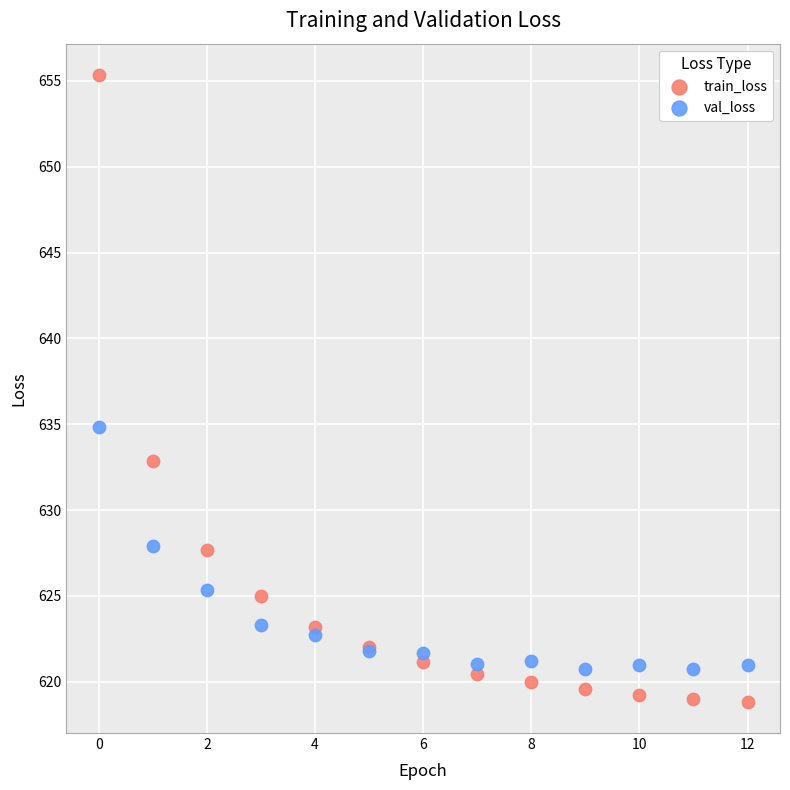

Which series has the largest Y range (max minus min)?

train_loss